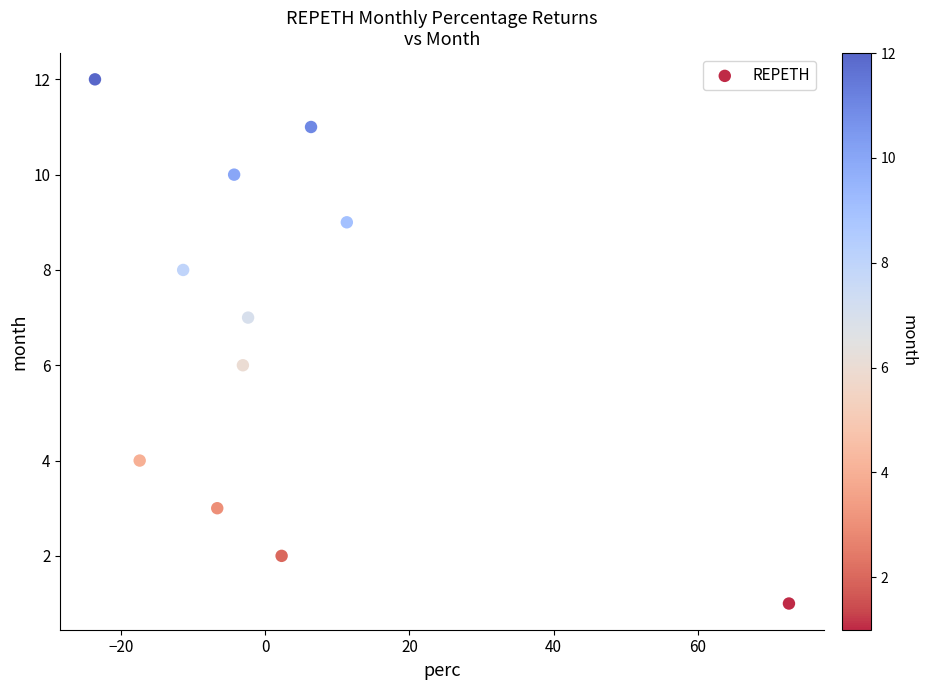

What is the range of Y values (max minus min)?

11